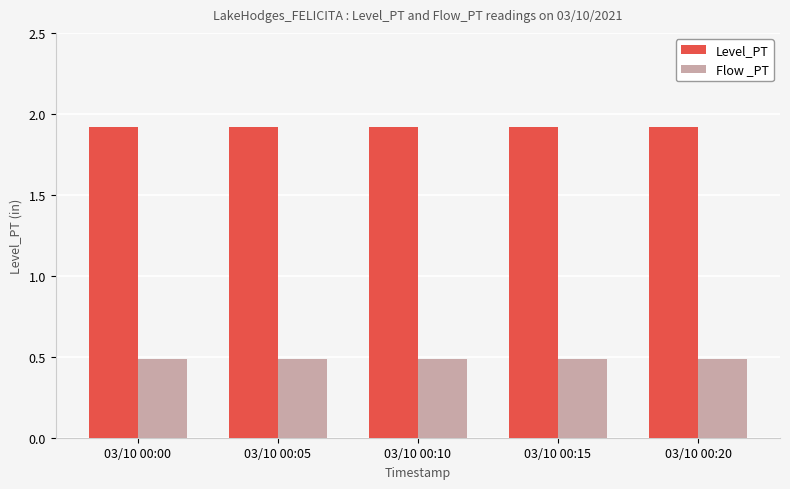

What value does the Flow _PT series have at 03/10 00:15?

0.5